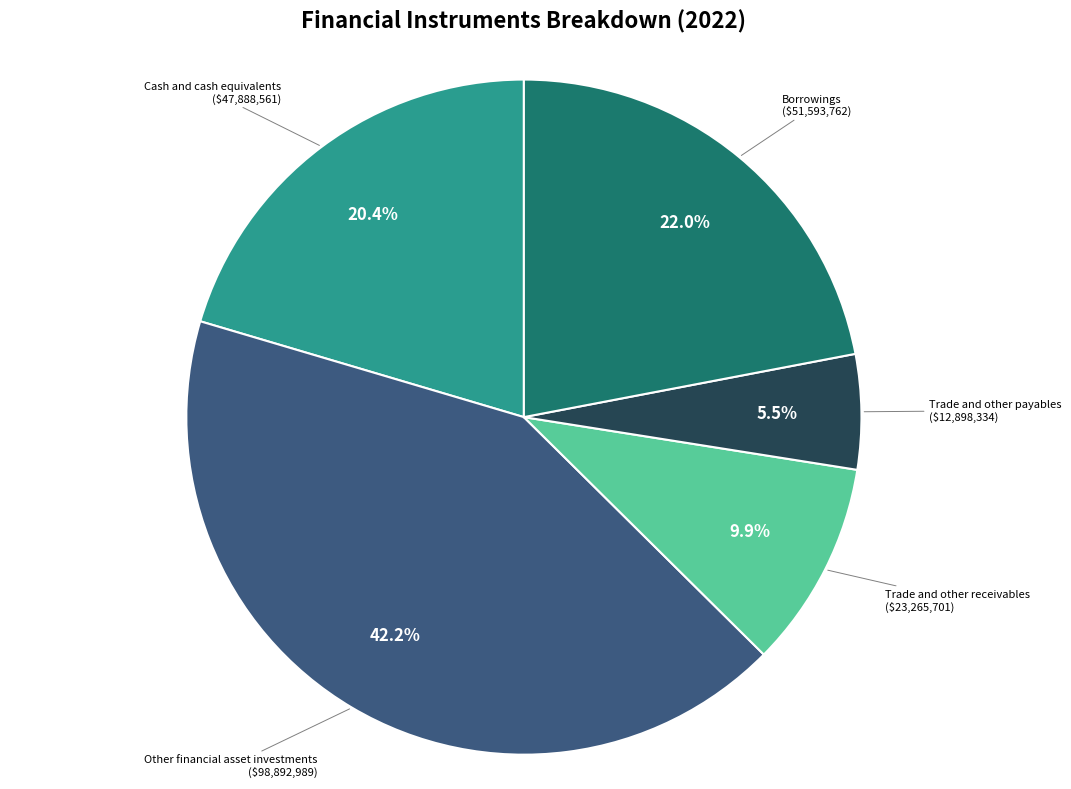

Is there a majority slice in this chart?

No